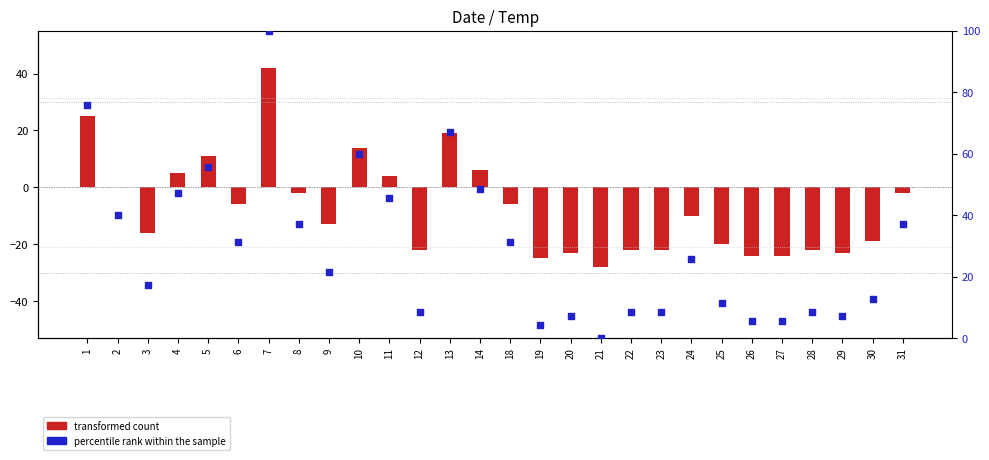

At which category is the sum across all series the highest?

7